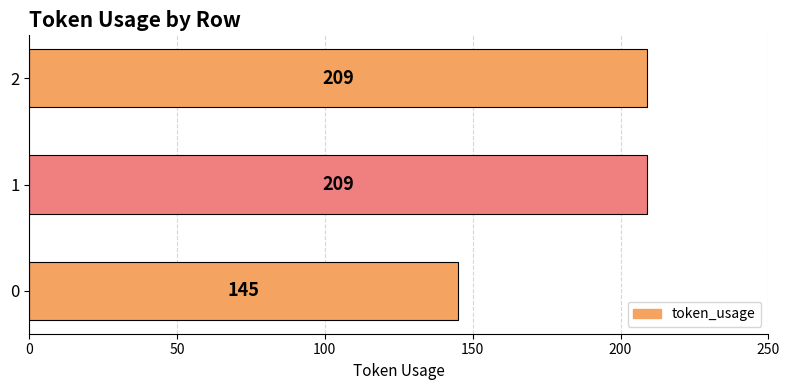

Are the bars grouped side by side (vs. stacked)?

No